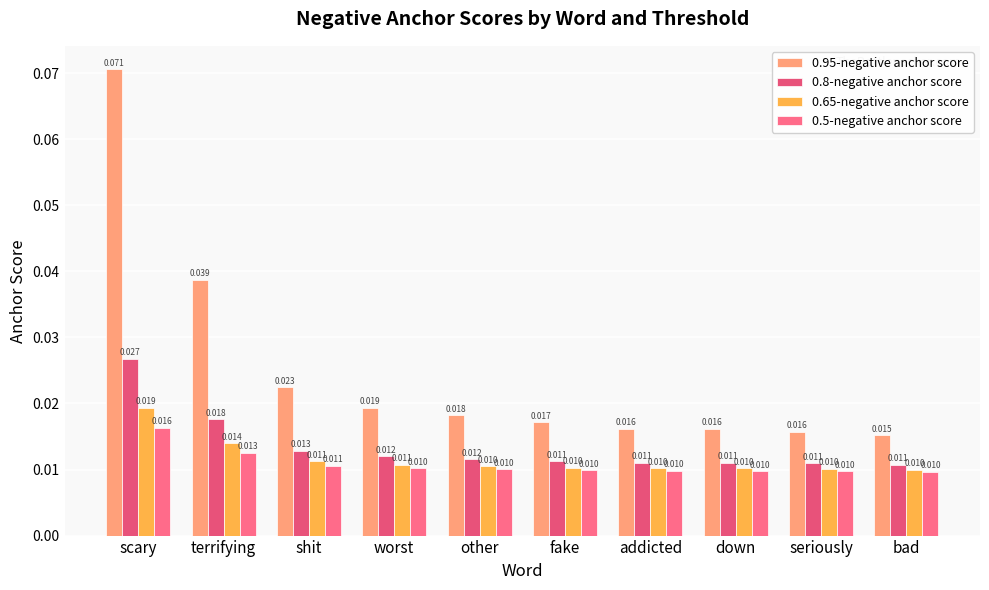

How many categories are shown in the chart?

10